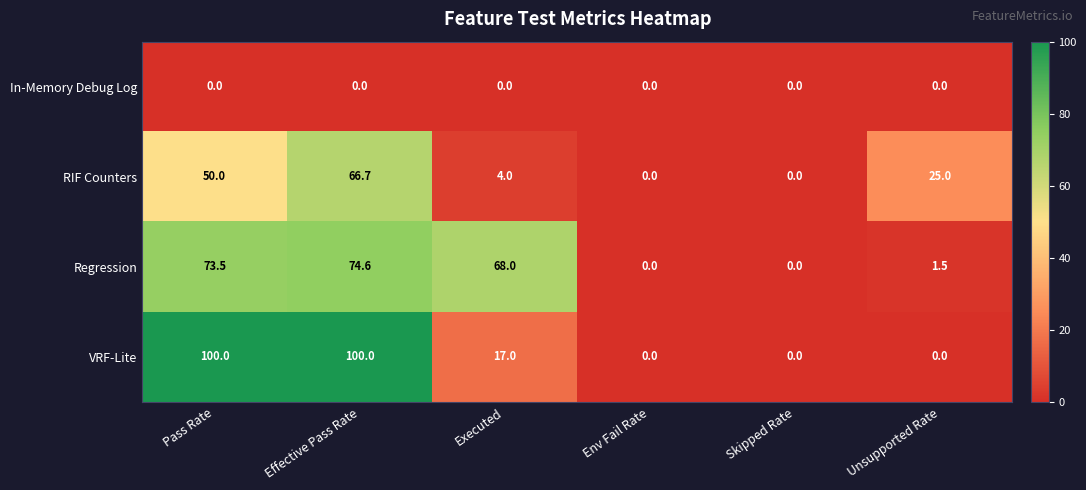

What is the sum of all VRF-Lite values?

217.0